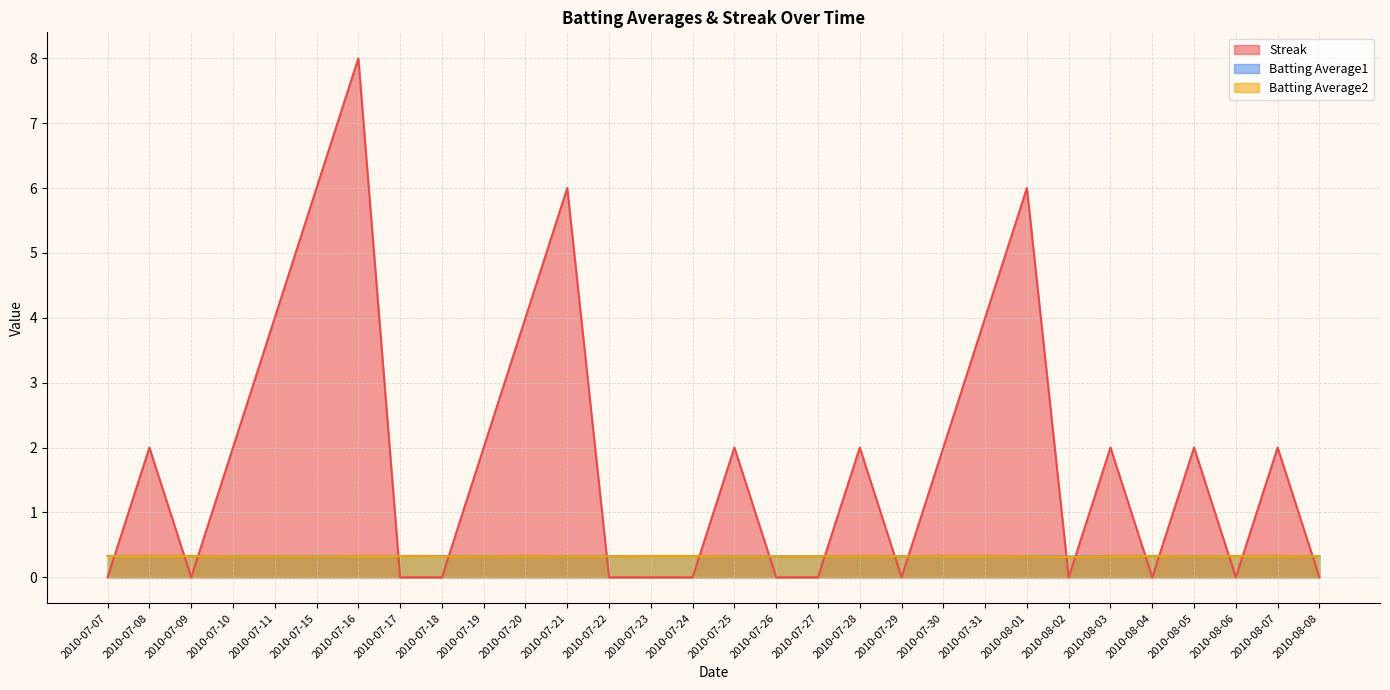

What are all the series names shown in the legend?

Streak, Batting Average1, Batting Average2